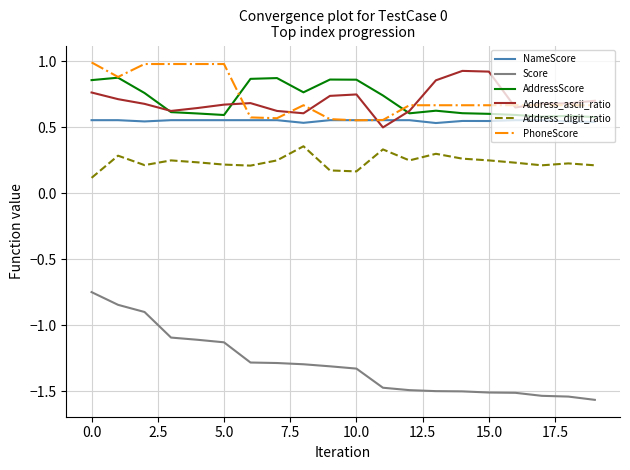

How many times do Address_ascii_ratio and NameScore cross each other?

2